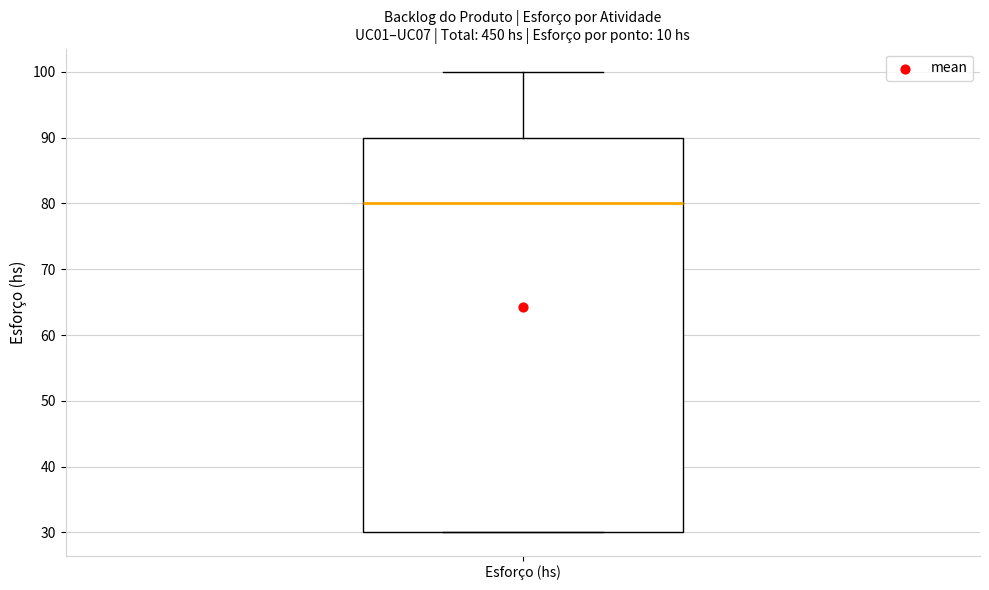

Read this box plot against the y-axis: the position of the median line, the range covered by the box, and the ends of both whiskers. The values are not printed on the chart, so give them approximately, as read against the axis.

median 80, box 30 to 90, whiskers 30 to 100